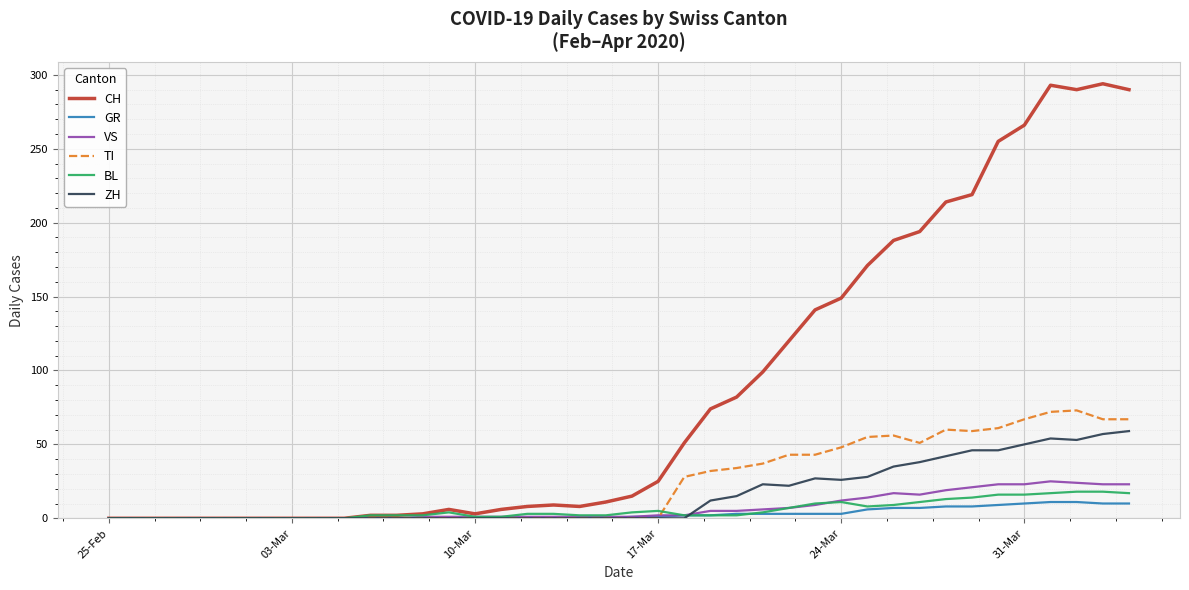

What is the highest value of the GR series?

11